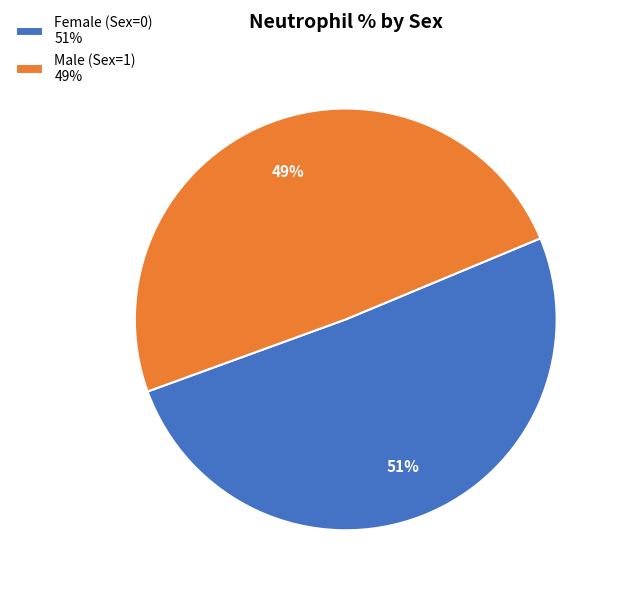

True or false: Female (Sex=0) 51% accounts for 51% of the total.

True